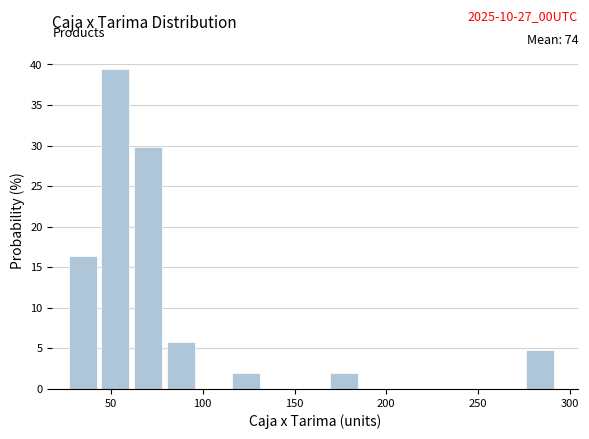

Around what value on the x-axis is the tallest bar? Give the approximate position of its centre, as read against the axis.

50